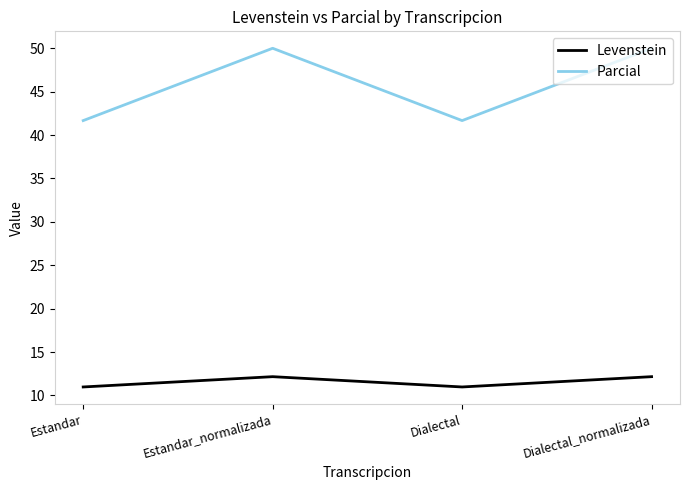

Rank the series by their average value, from highest to lowest.

Parcial, Levenstein